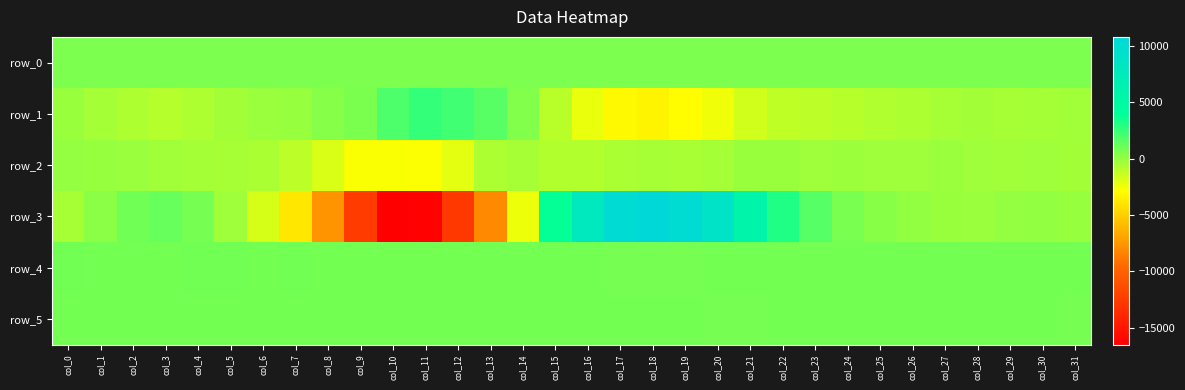

Where is row_2 nearest to the value -1397?

col_7